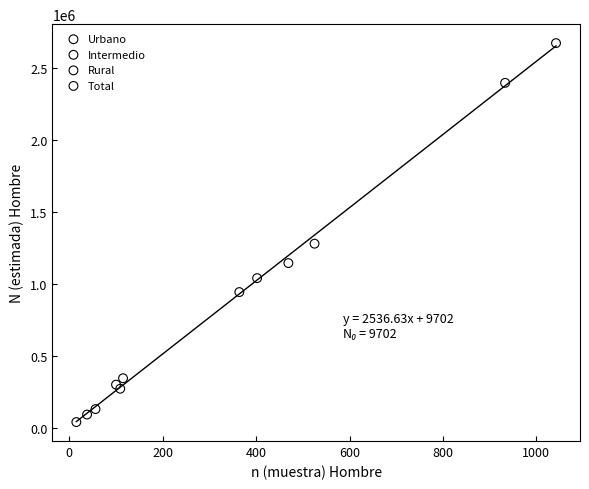

Which series contains the lowest Y value?

Rural